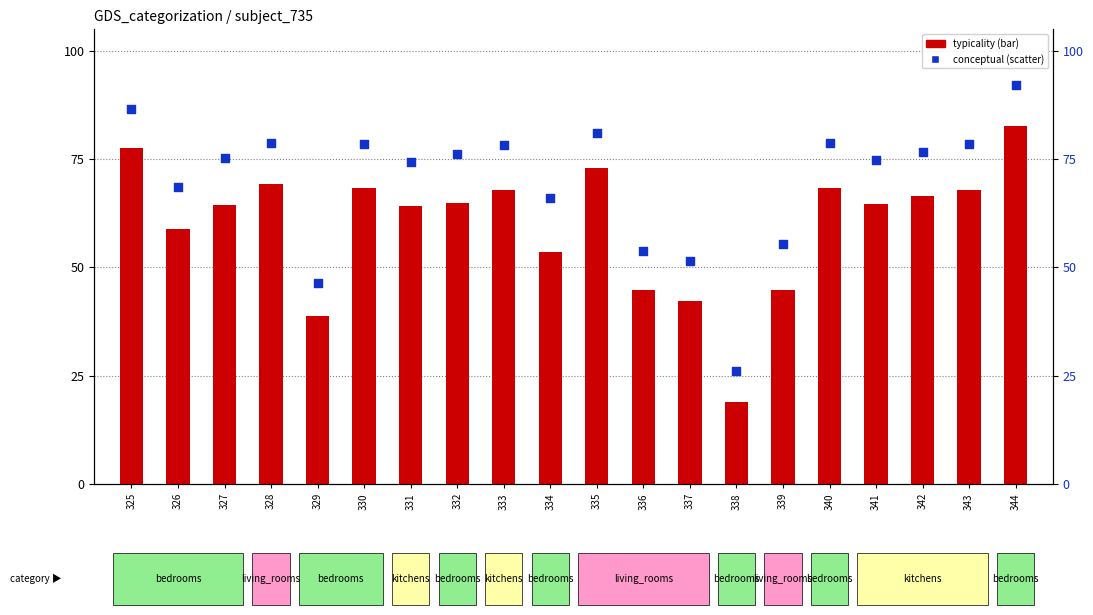

Which series has the largest total across all categories?

conceptual